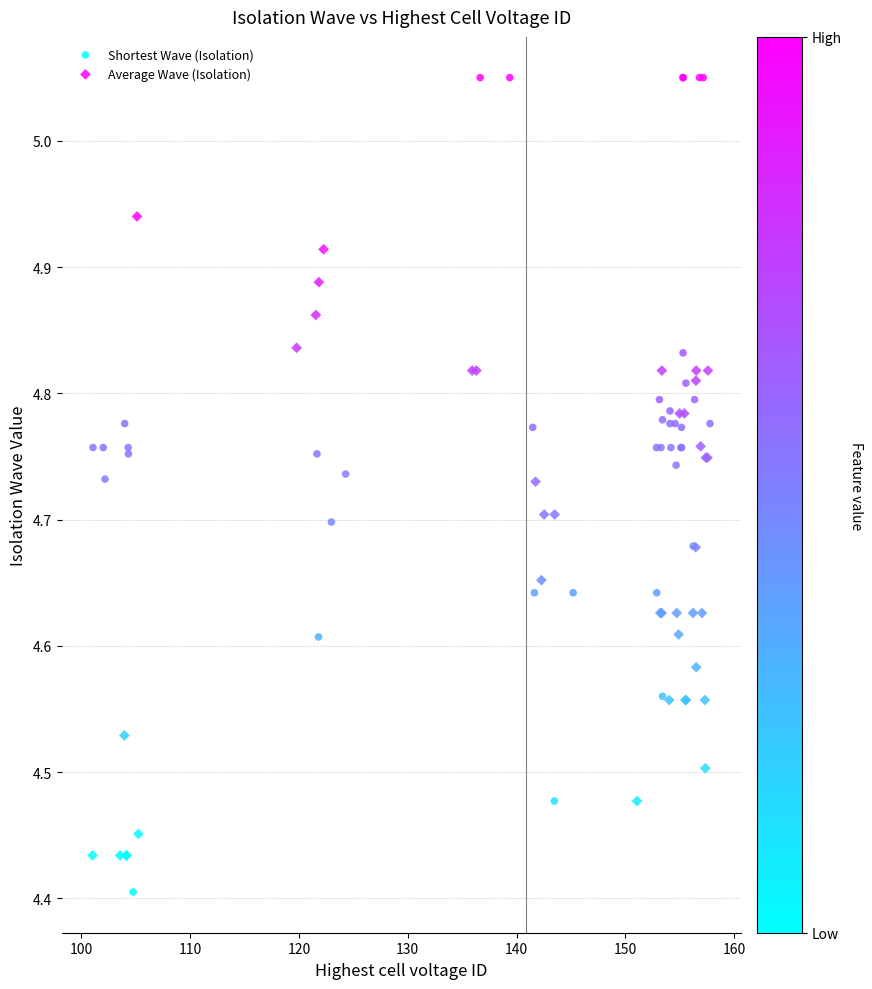

Which series has the largest Y range (max minus min)?

Shortest Wave (Isolation)